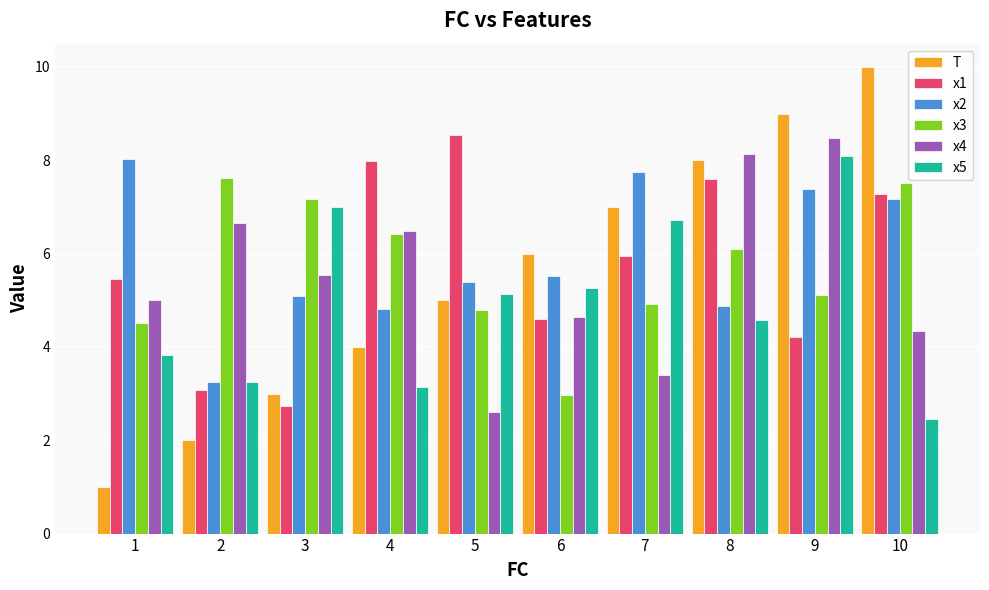

Which series has the widest spread of values?

T